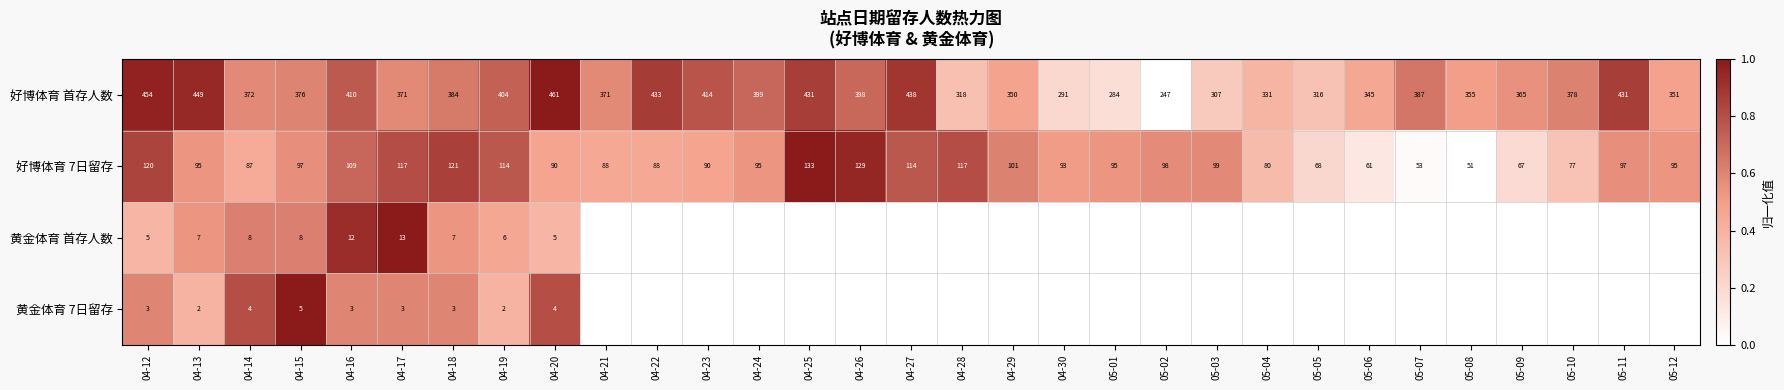

The value of 好博体育 7日留存 at 04-14 is 87. True or false?

True